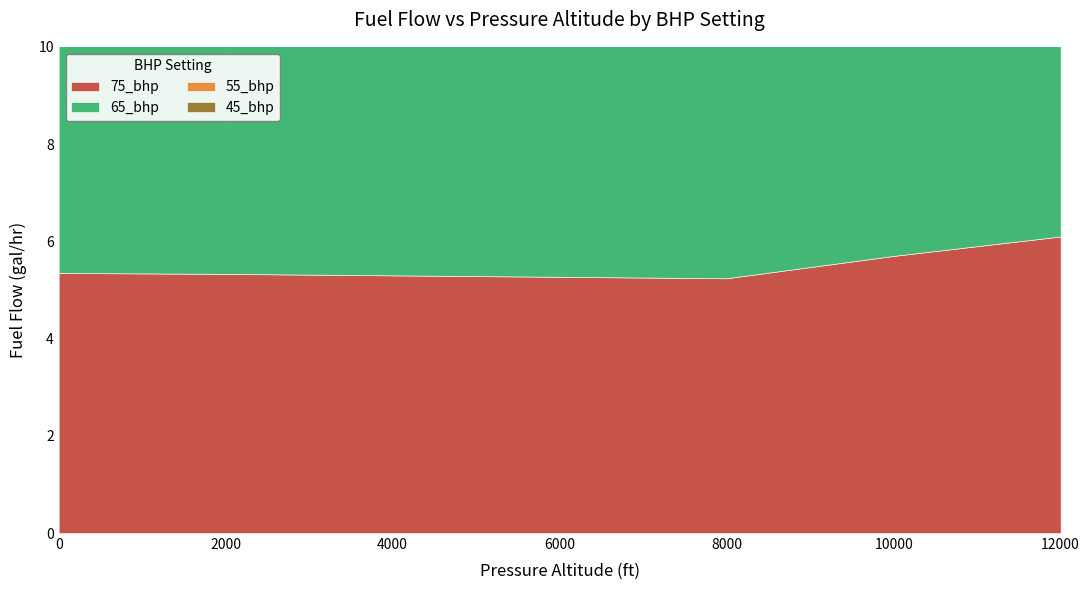

Which series has the widest spread of values?

75_bhp